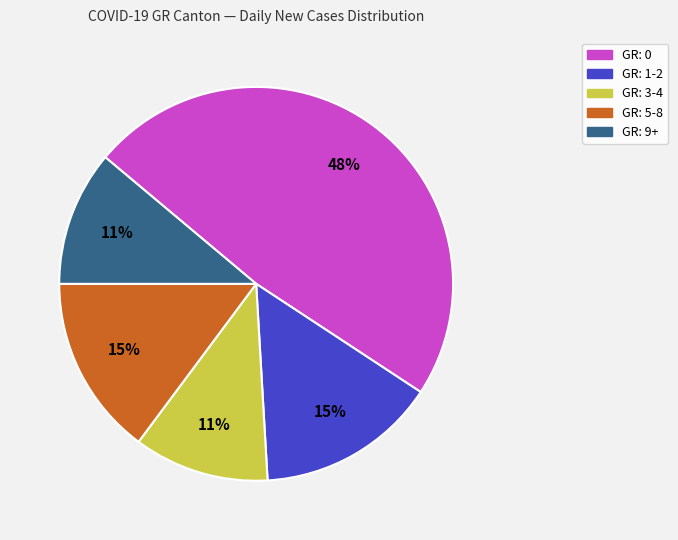

Which slice is the largest?

GR: 0